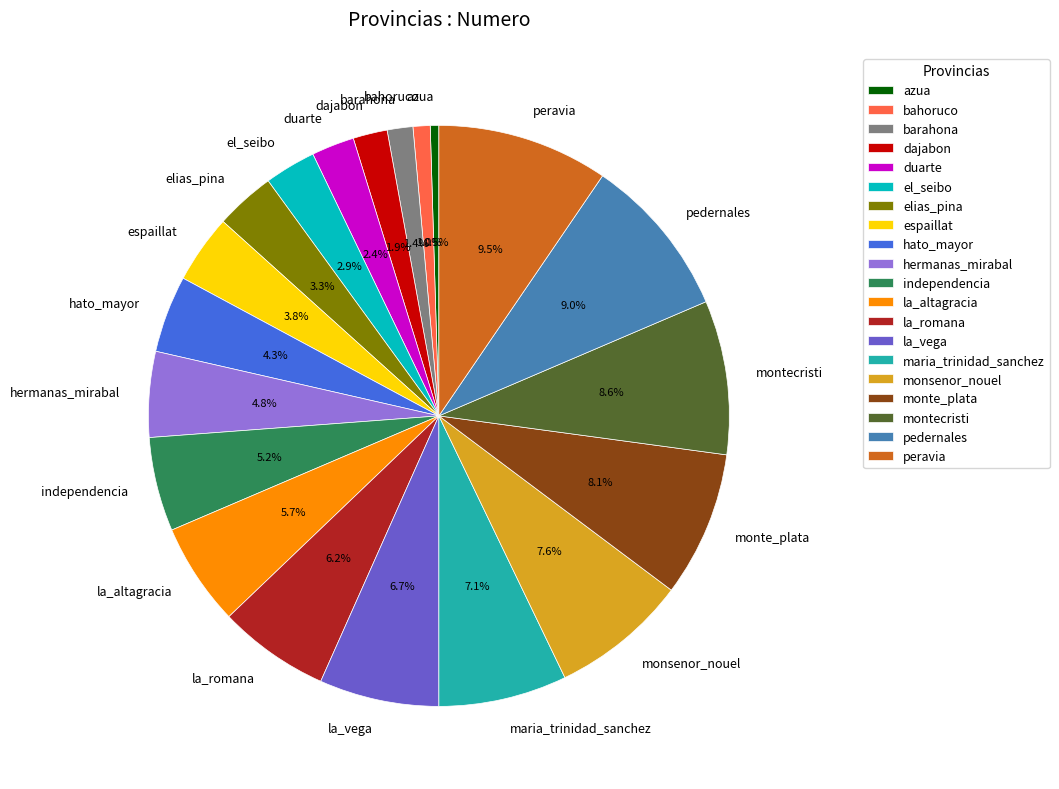

What portion of the pie excludes barahona?

98.6%